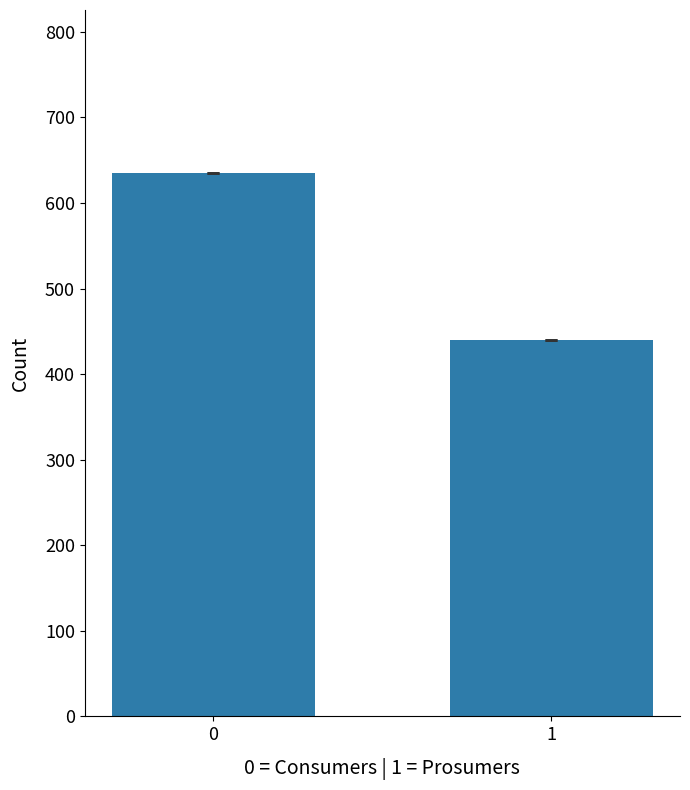

Does the chart contain any negative values?

No